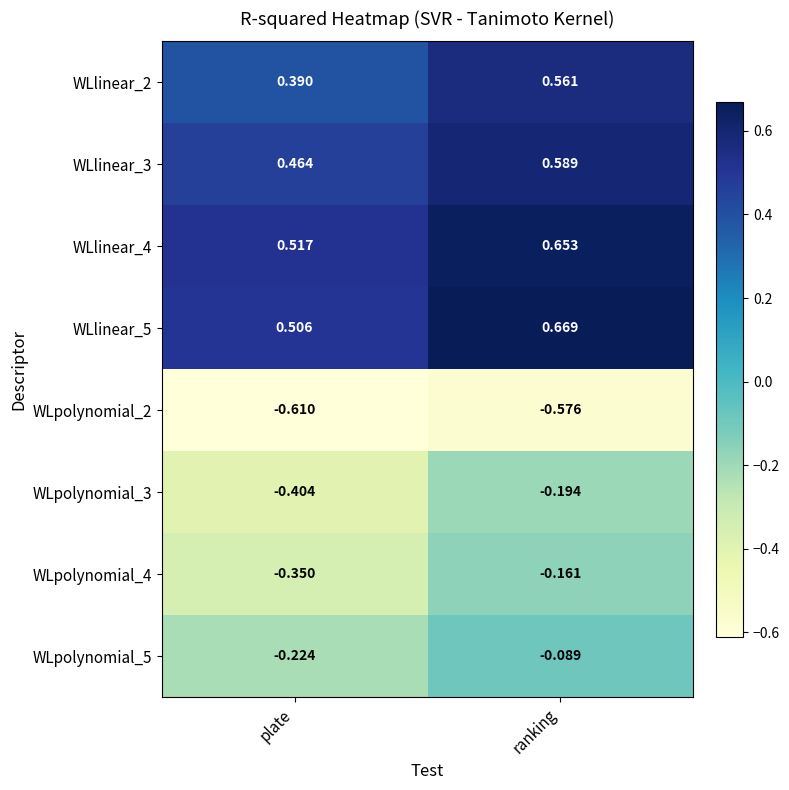

Rank the categories by WLpolynomial_3 value from lowest to highest.

plate, ranking